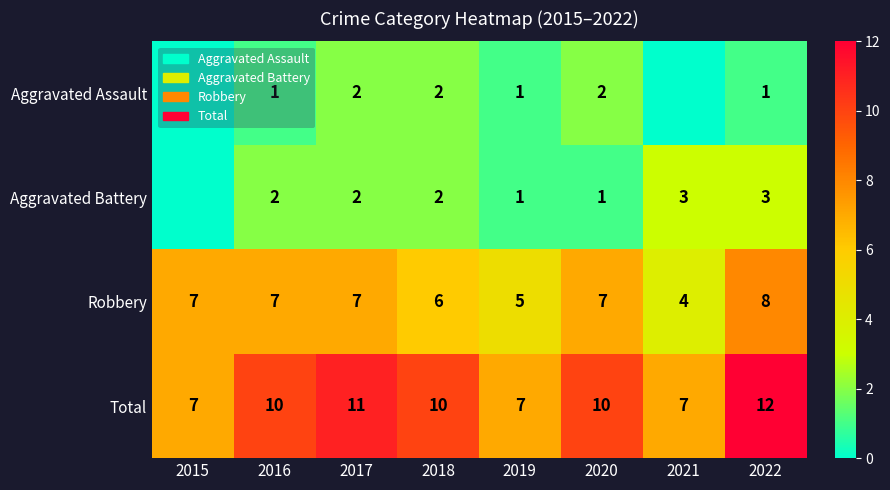

How many Robbery values are between 6 and 7?

5